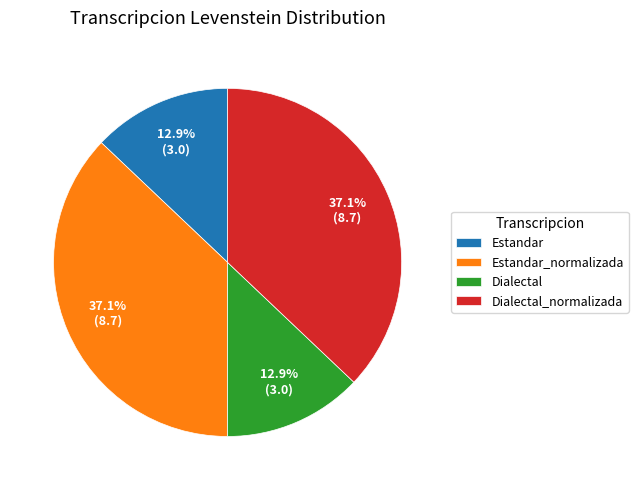

Which has a higher value, Estandar or Estandar_normalizada?

Estandar_normalizada